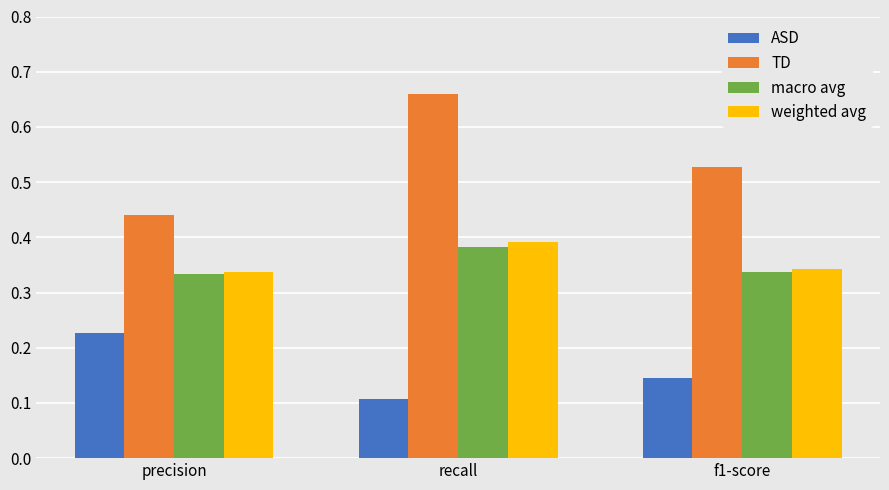

What is the sum of all macro avg values?

1.1